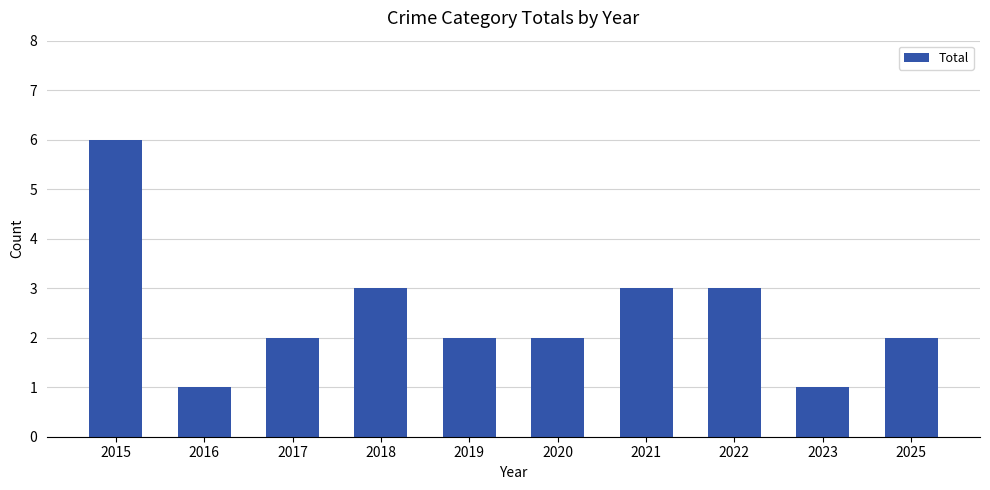

What is the difference between the maximum and minimum values?

5